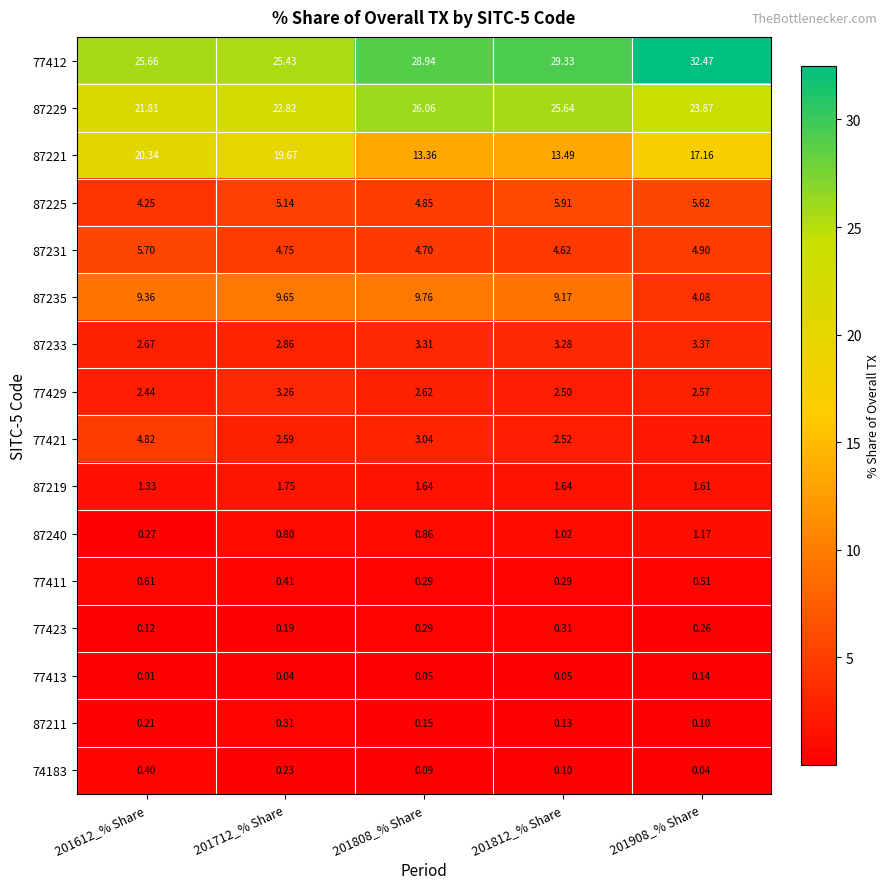

Is the value of 77413 at 201808_% Share greater than the value of 74183 at 201808_% Share?

No